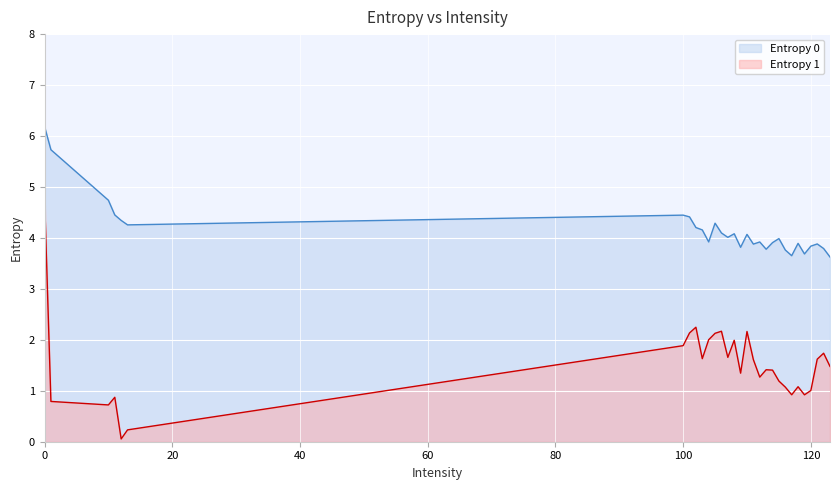

At which category does Entropy 0 reach its first local valley?

13